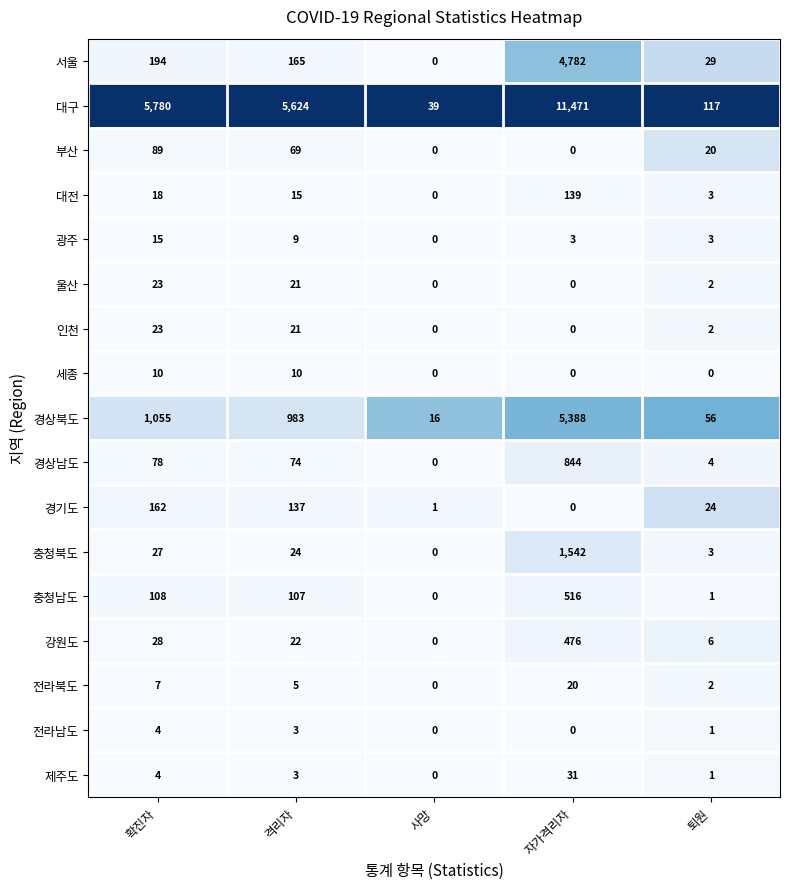

Is it true that 대전 equals 24 at 확진자?

False